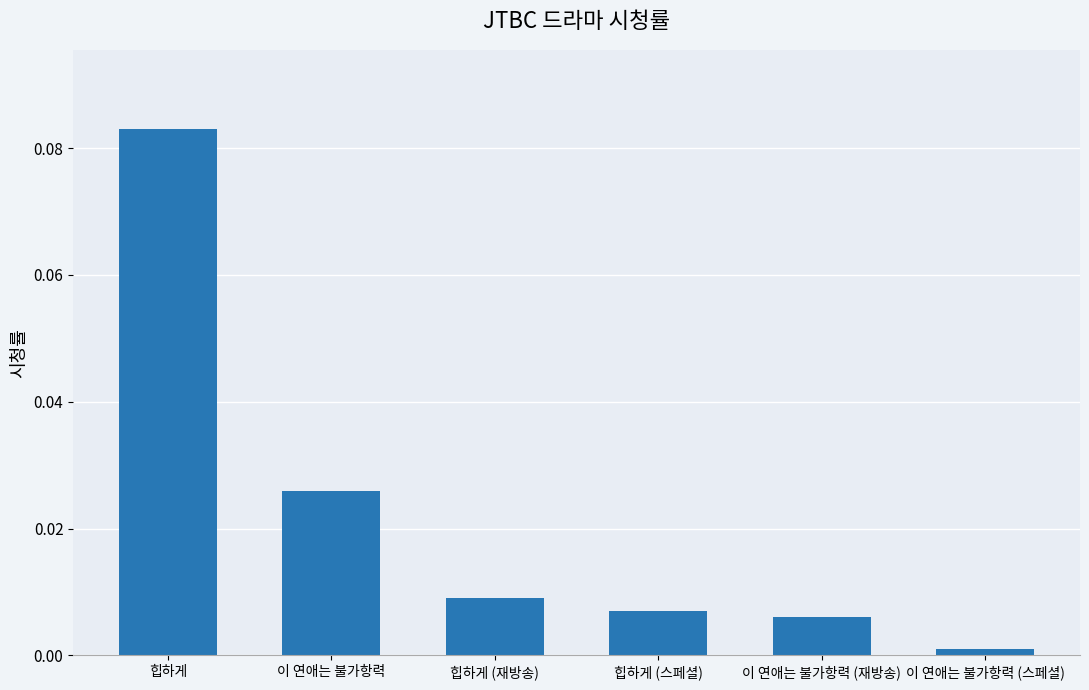

Rank the categories by value from lowest to highest.

이 연애는 불가항력 (스페셜), 이 연애는 불가항력 (재방송), 힙하게 (스페셜), 힙하게 (재방송), 이 연애는 불가항력, 힙하게